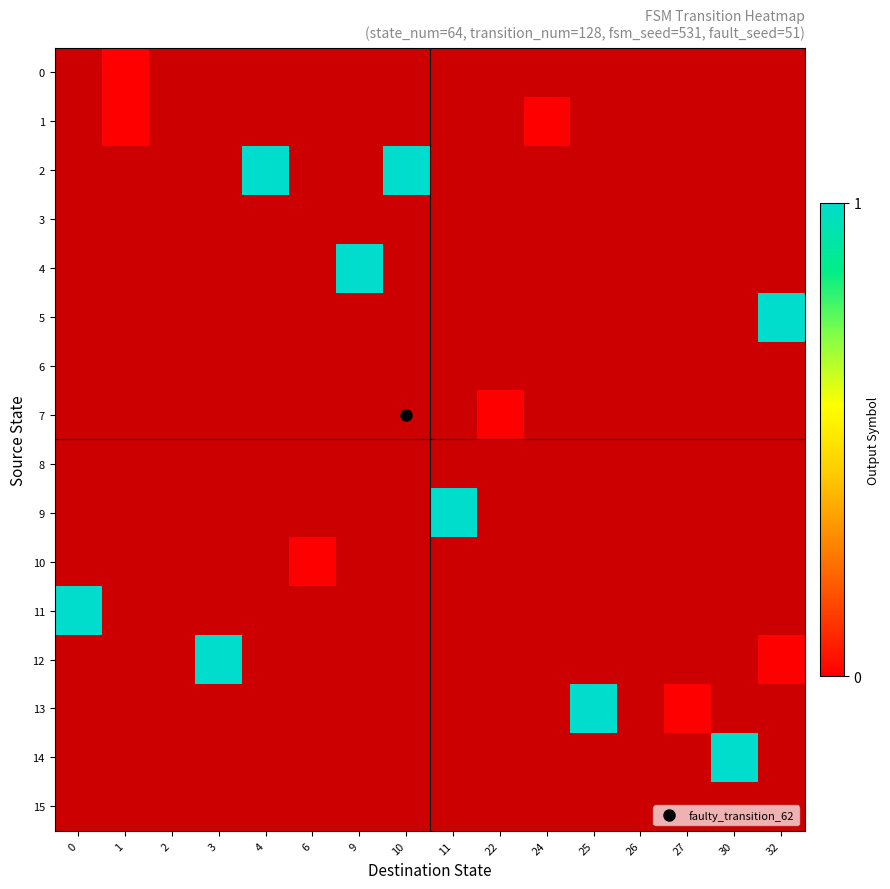

List the labels in order of 7 value, smallest first.

0, 1, 2, 3, 4, 6, 9, 10, 11, 22, 24, 25, 26, 27, 30, 32